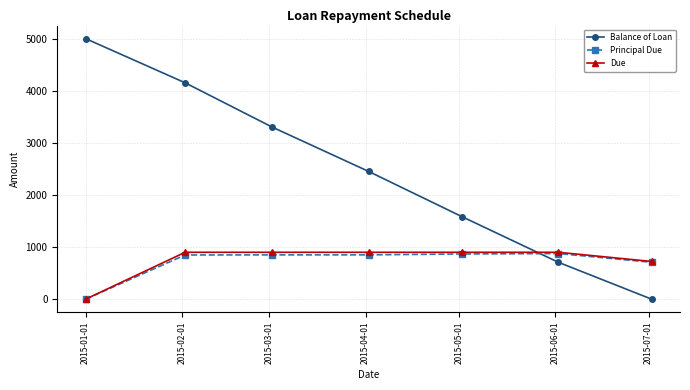

What is the value of the Due point at the 7th from the left?

723.6